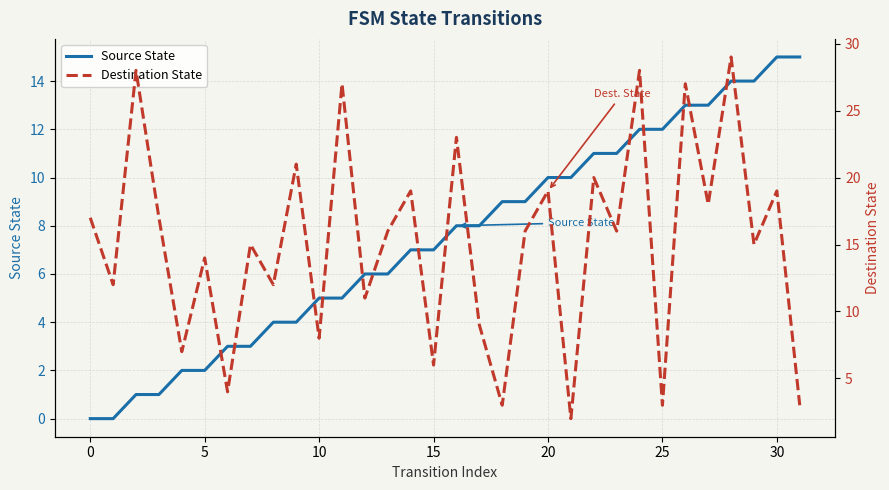

What is the maximum value for Source State?

15